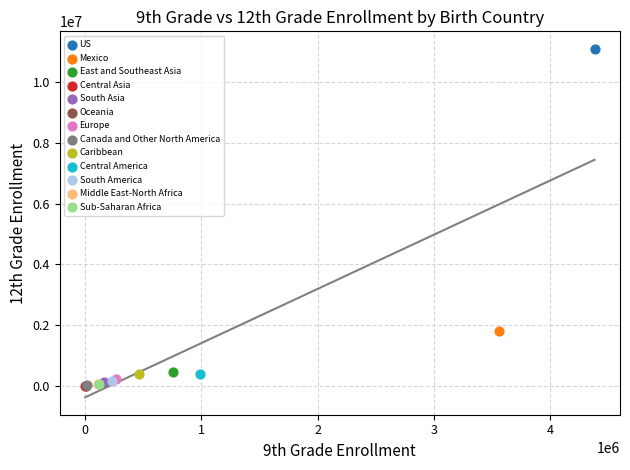

What are all the series names shown in the legend?

US, Mexico, East and Southeast Asia, Central Asia, South Asia, Oceania, Europe, Canada and Other North America, Caribbean, Central America, South America, Middle East-North Africa, Sub-Saharan Africa